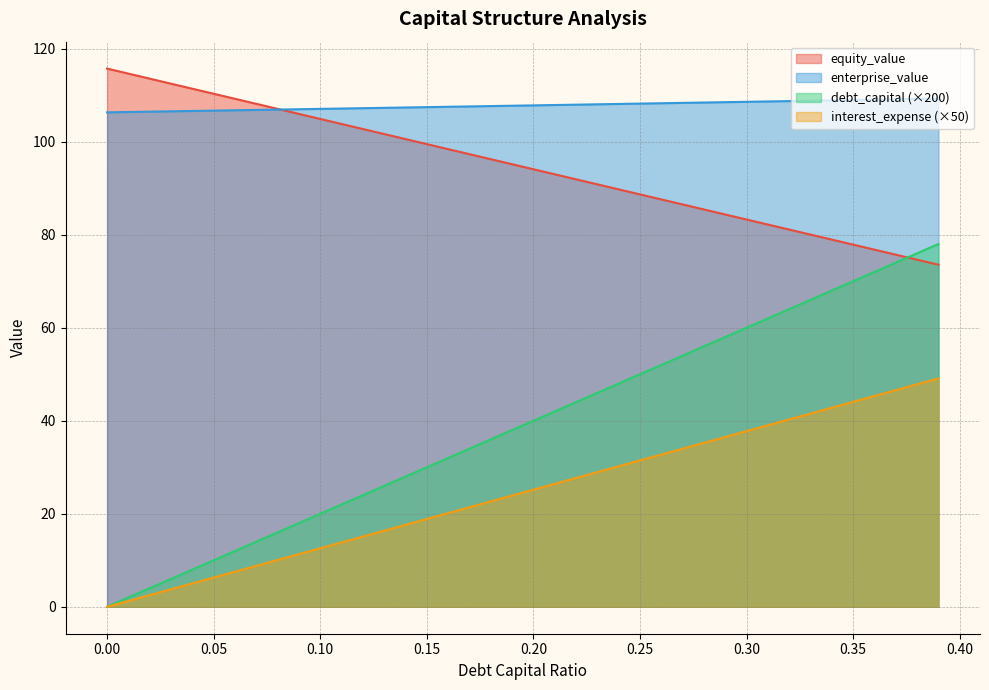

What is the difference between the equity_value values at 0.21 and 0.27?

6.5